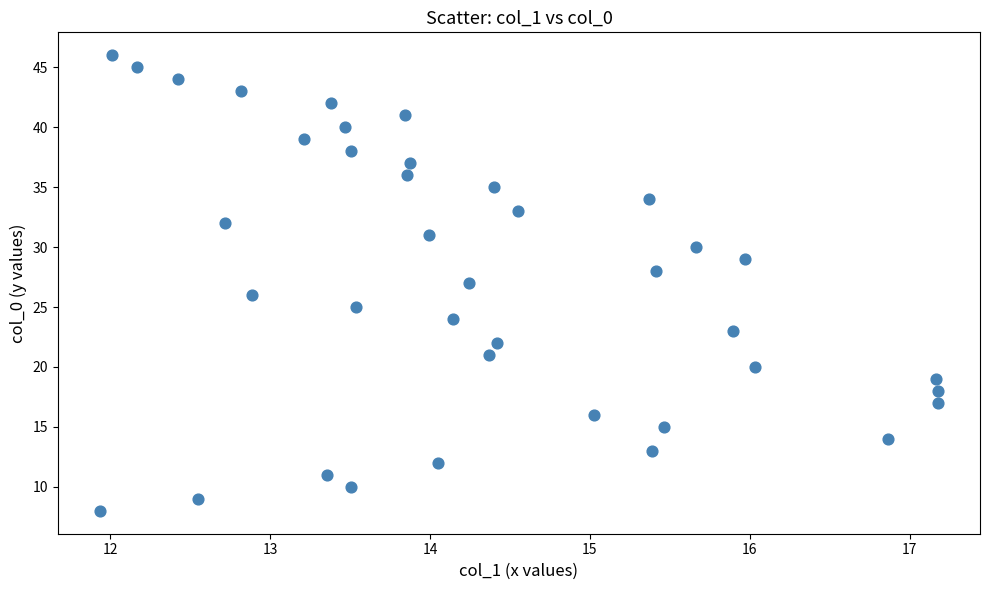

What is the range of Y values (max minus min)?

38